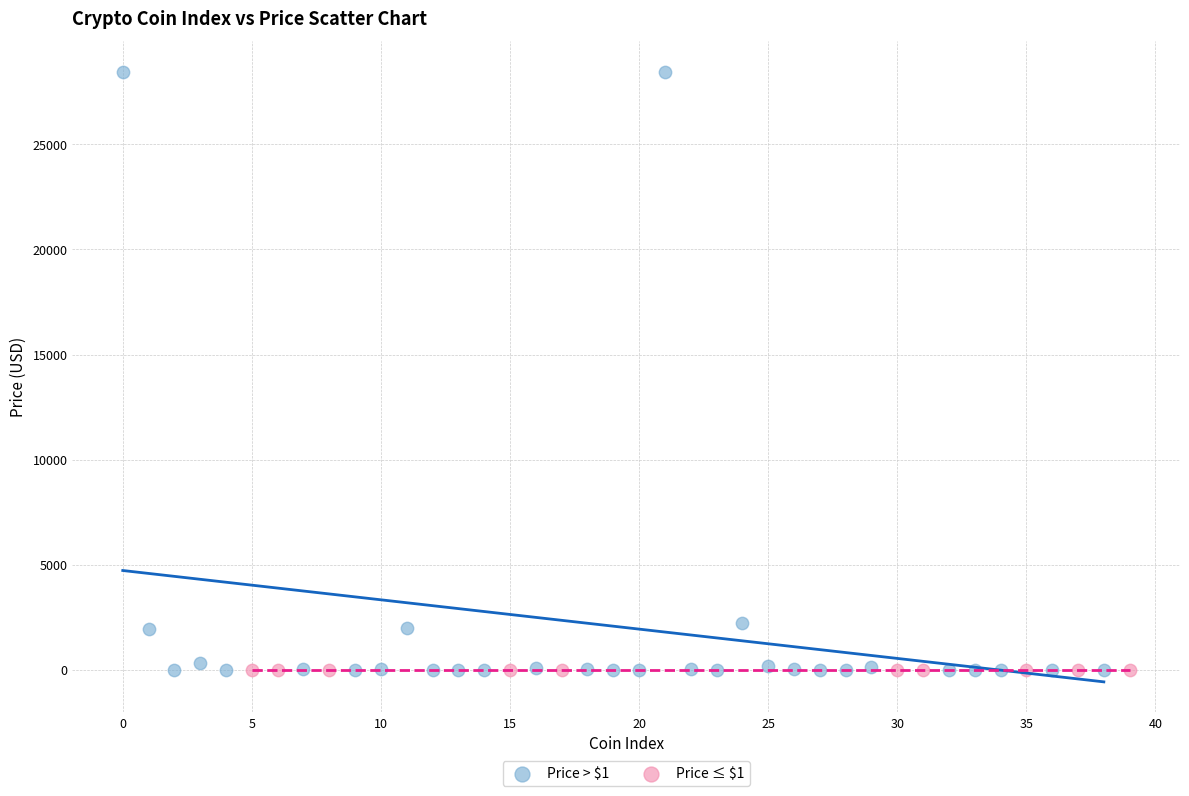

What are all the series names shown in the legend?

Price > $1, Price ≤ $1